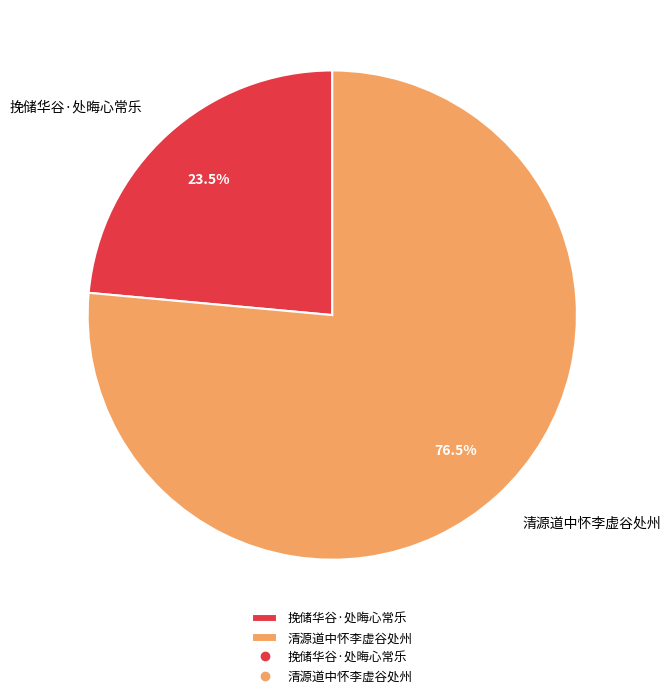

Combined, do 挽储华谷·处晦心常乐 and 清源道中怀李虚谷处州 account for over 50%?

Yes